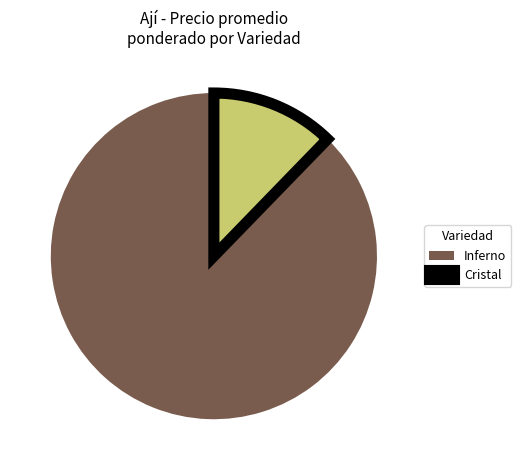

Rank the categories by value from lowest to highest.

Cristal, Inferno